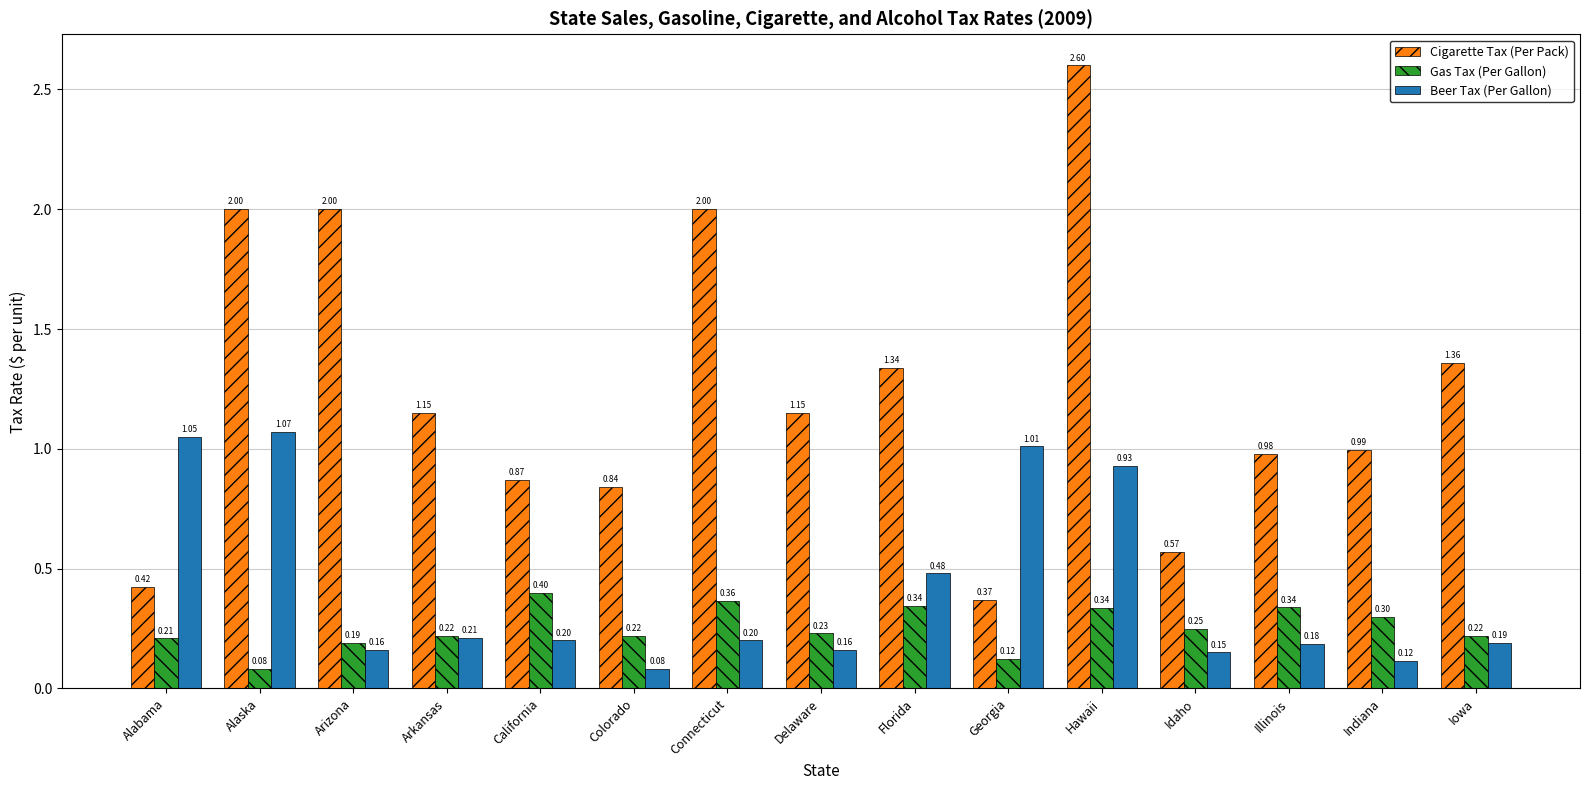

What is the sum of all Cigarette Tax (Per Pack) values?

18.6